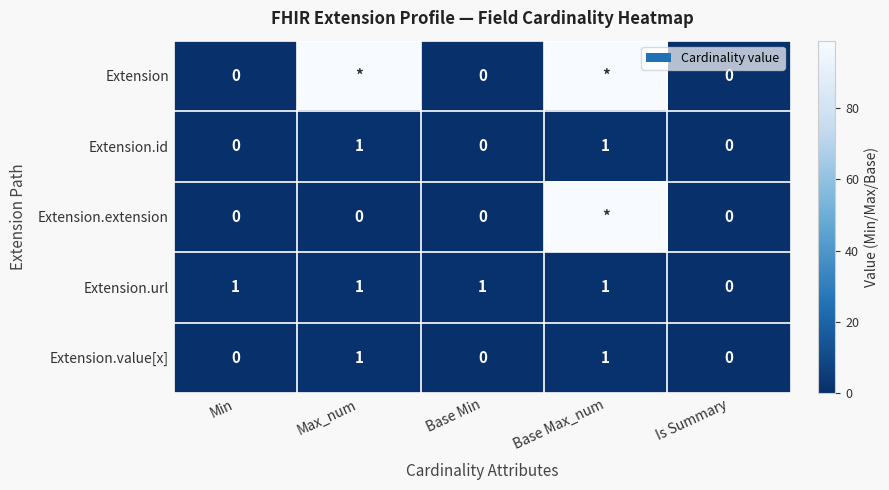

Read the Extension.url value at Min.

1